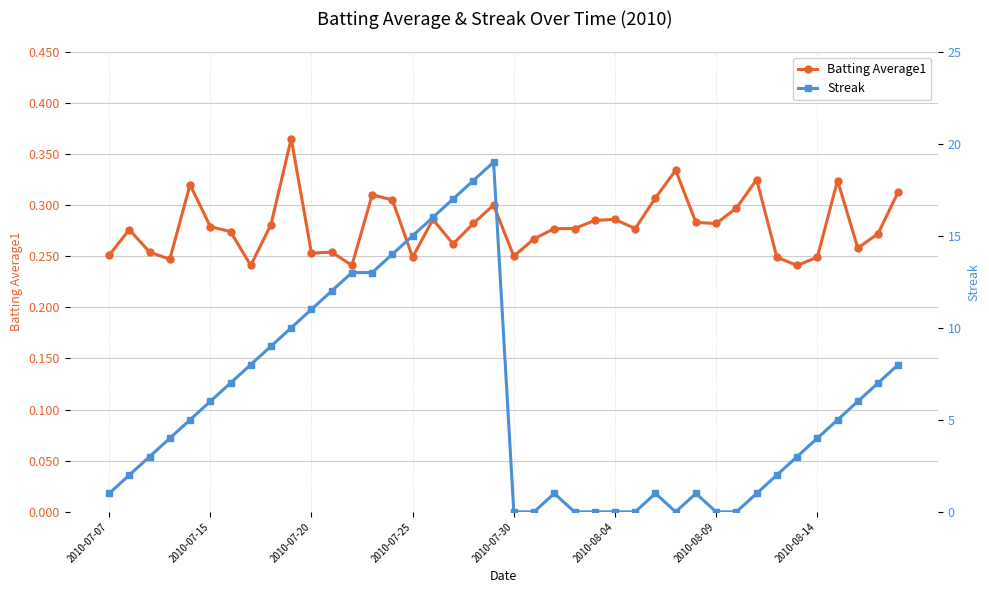

How many Batting Average1 values are between 0 and 1?

40